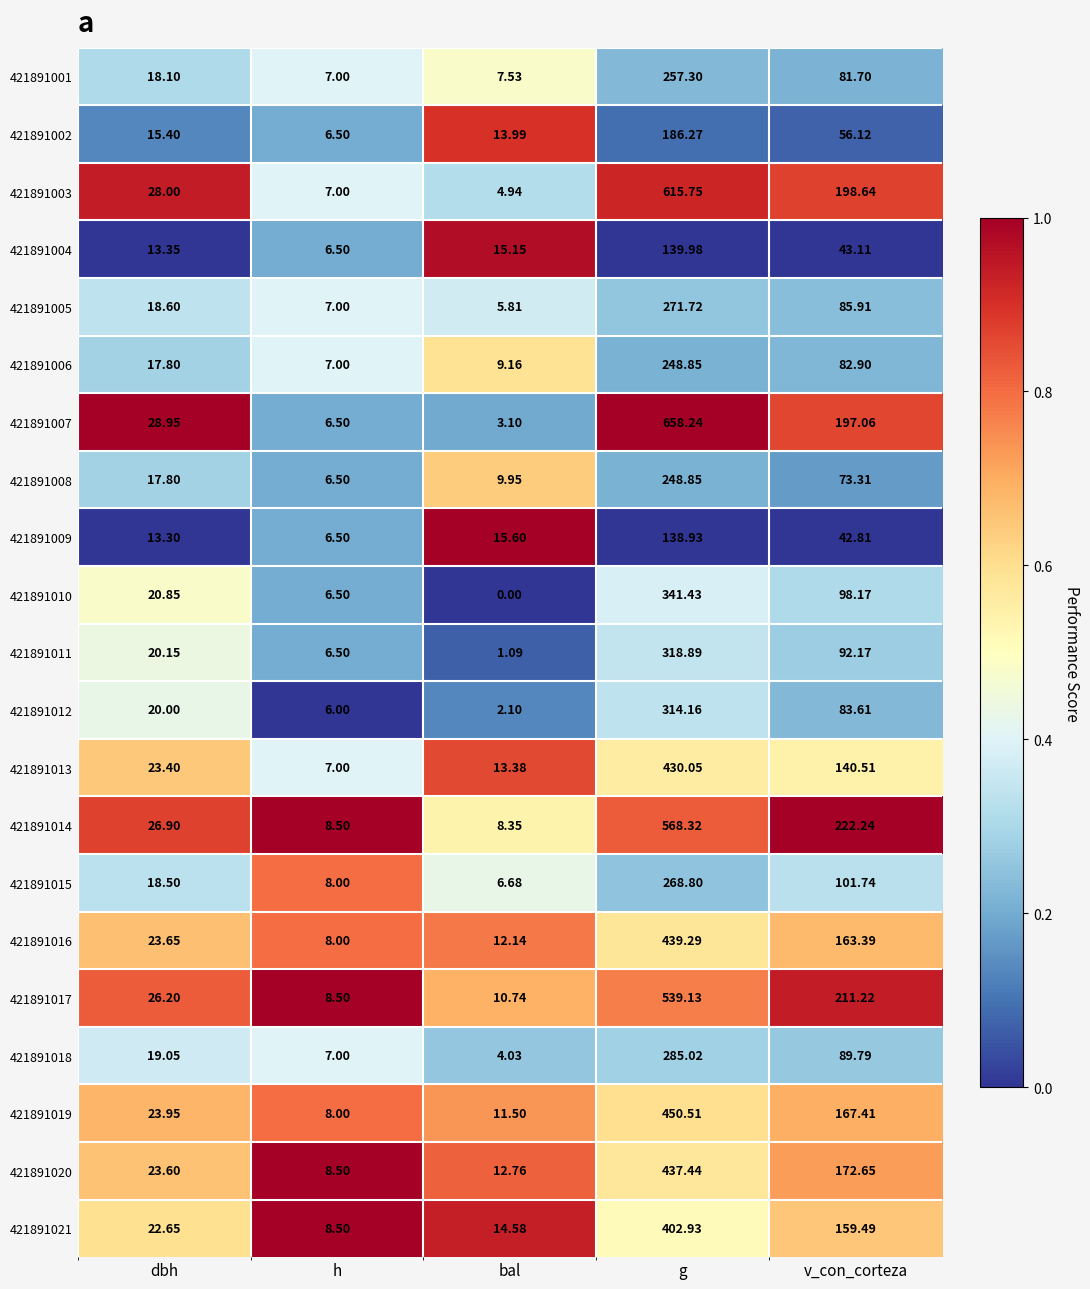

Where does the 421891013 series first go above 23?

dbh